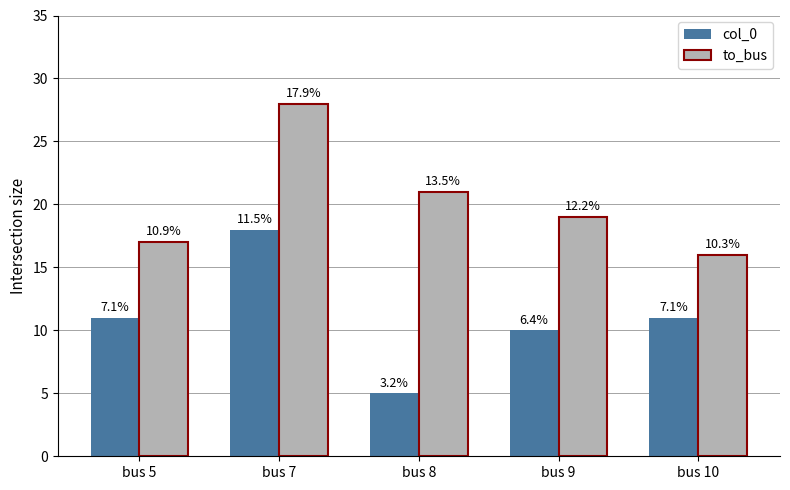

At which category does the chart reach its minimum across all series?

bus 8